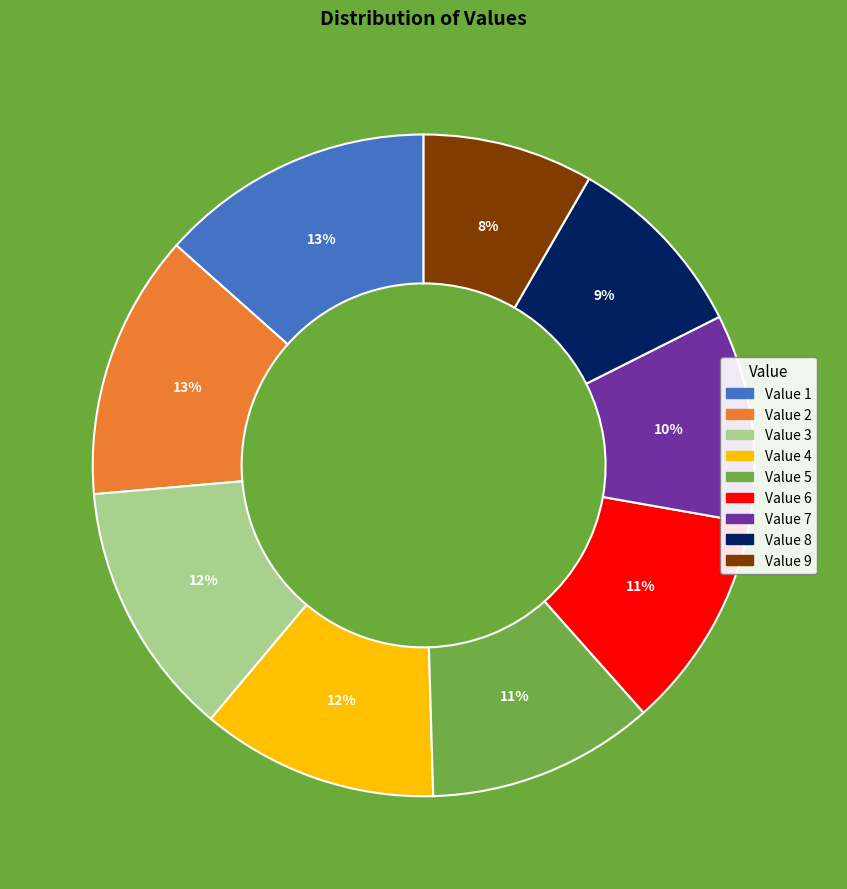

To the nearest percent, what is the average slice percentage?

11%